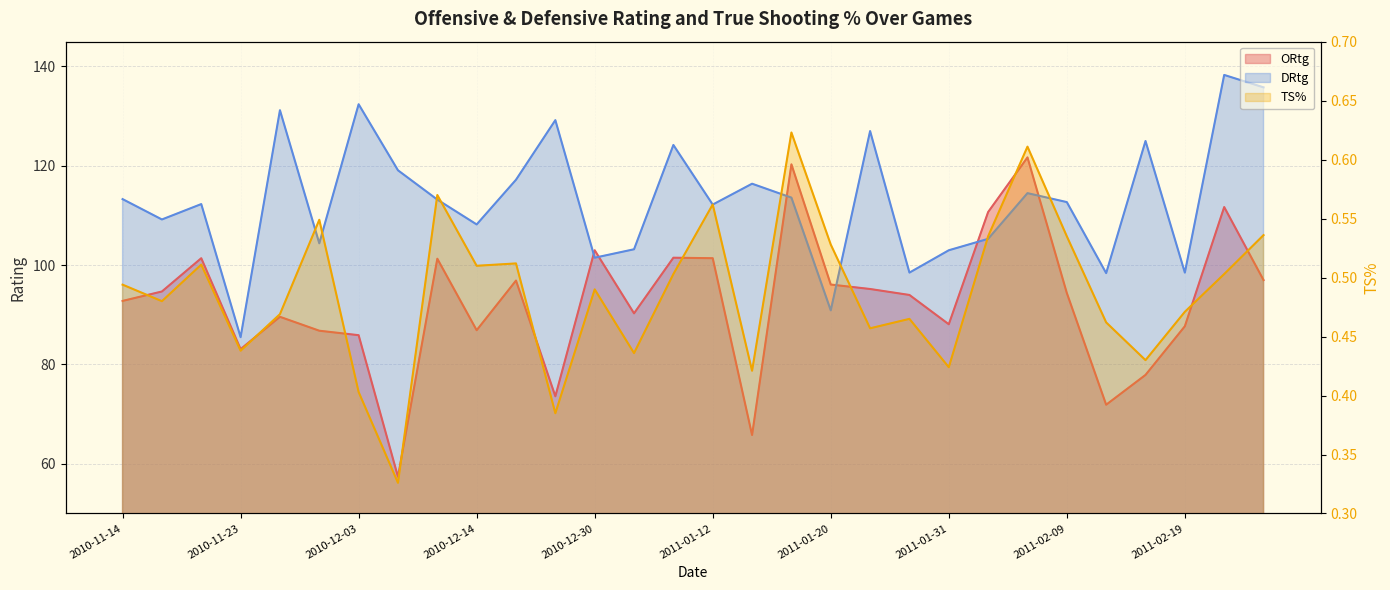

Is it true that ORtg equals 94.7 at 2010-11-17?

True